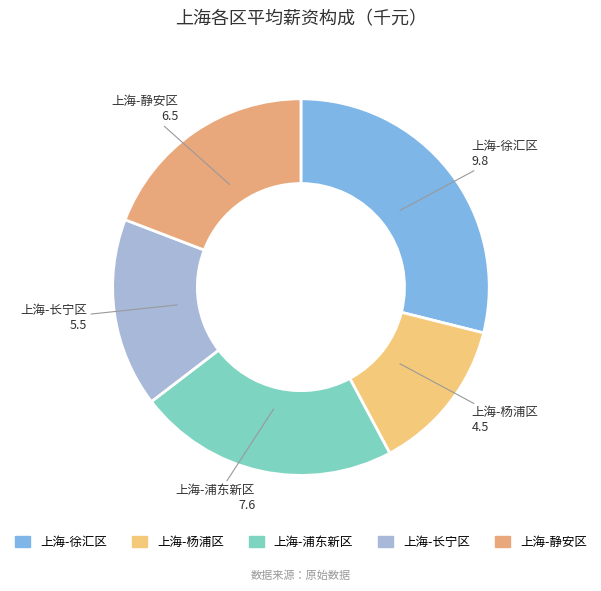

Combined, do 上海-静安区 and 上海-浦东新区 account for over 50%?

No